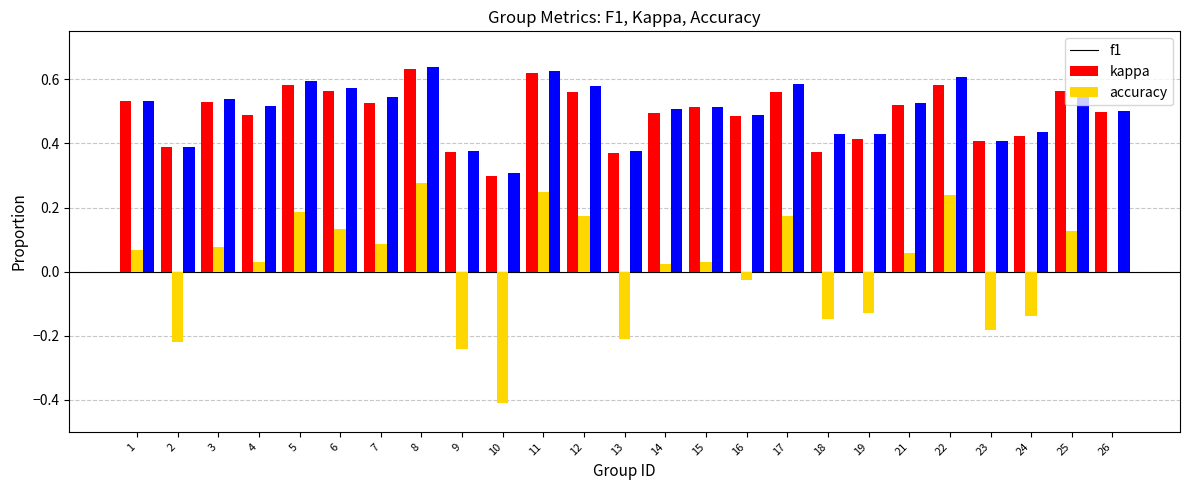

What is the sum of all f1 values?

12.3